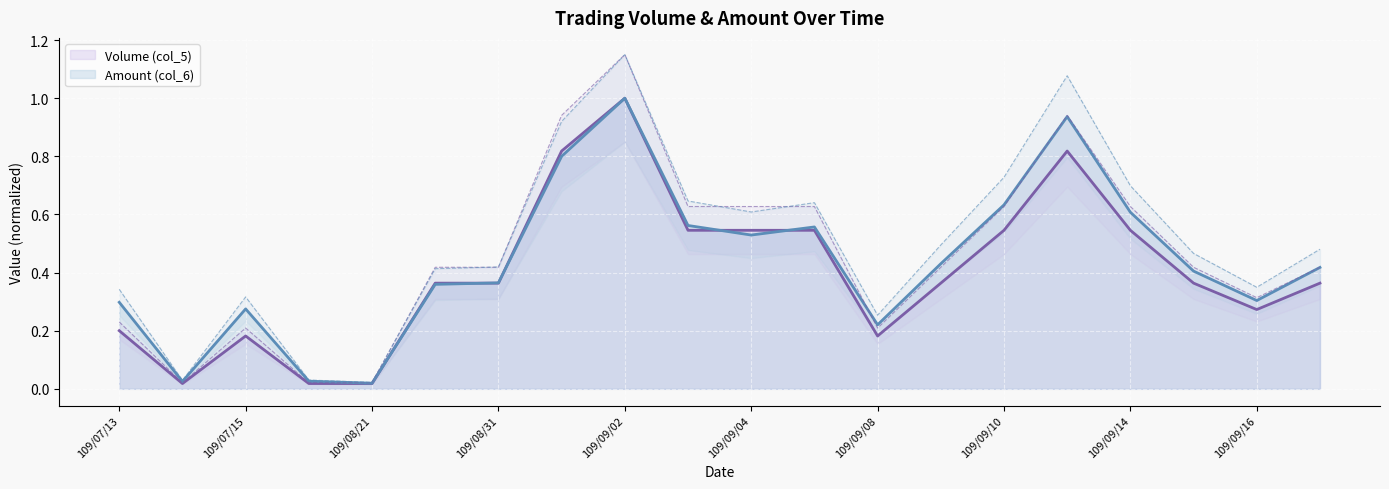

How many interior local valleys does the Amount (col_6) (line) series have?

5